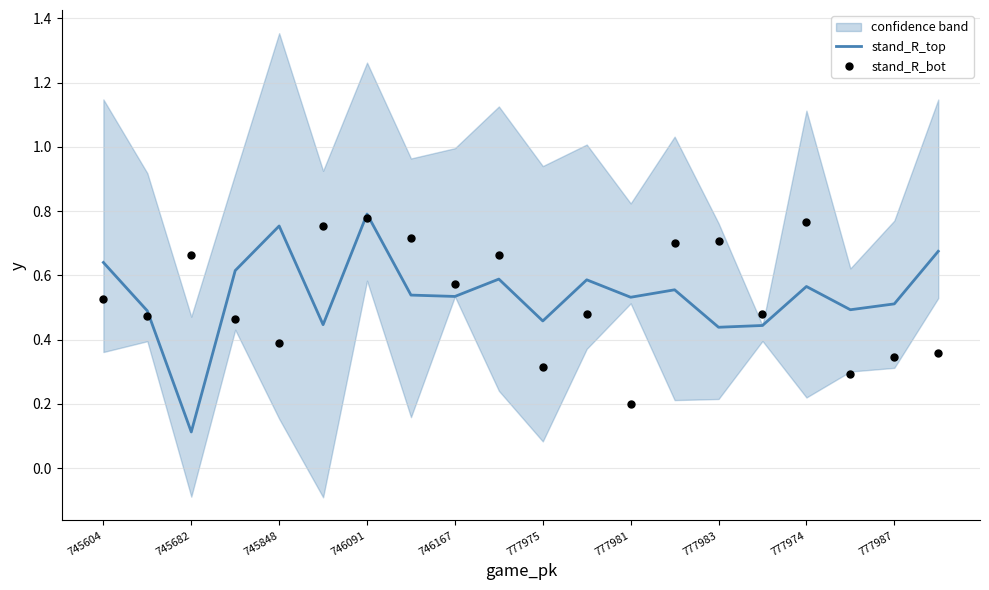

Which category has the lowest value in the stand_R_top series?

745682